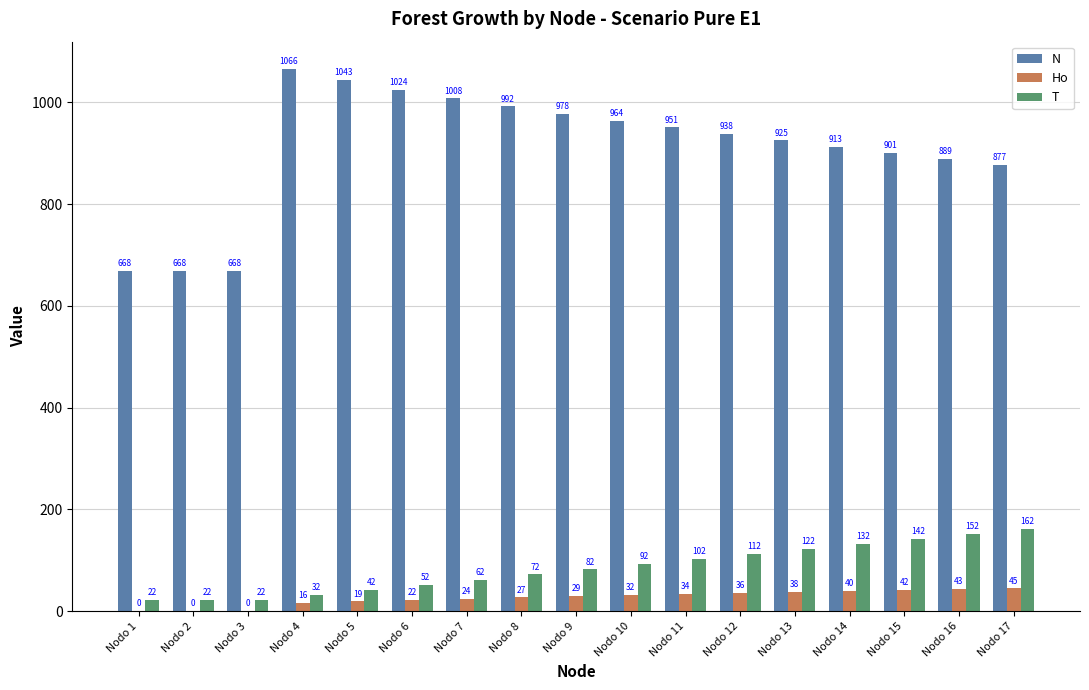

Is the value of T at Nodo 11 greater than the value of N at Nodo 3?

No